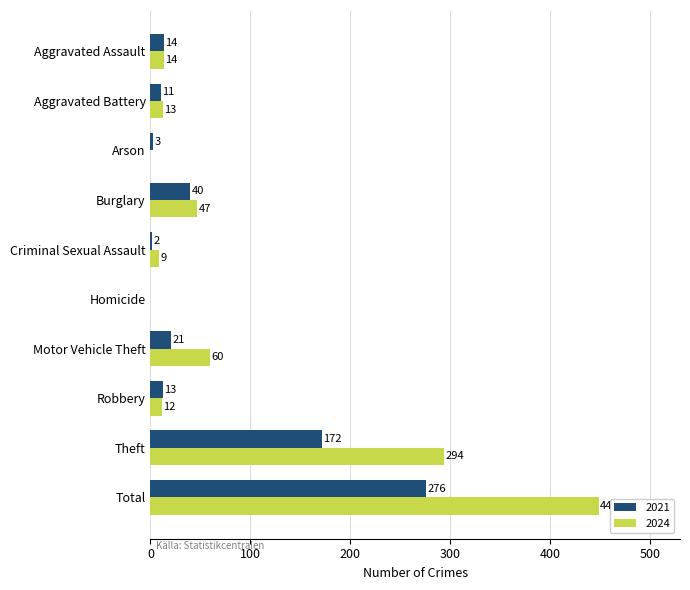

Which series has the largest total across all categories?

2024